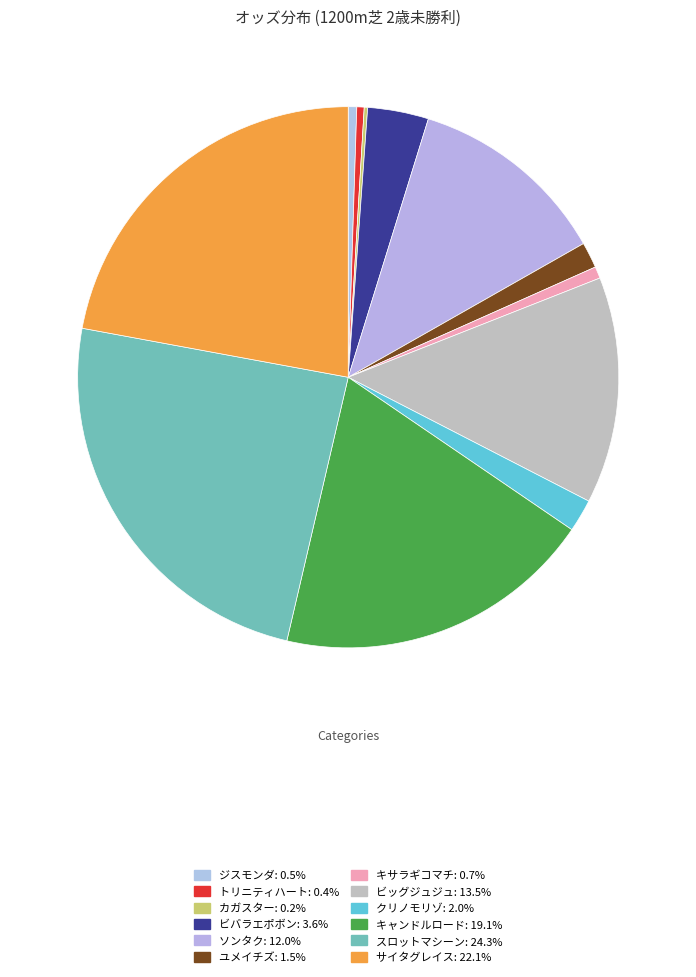

Is ビッグジュジュ the majority of the pie?

No